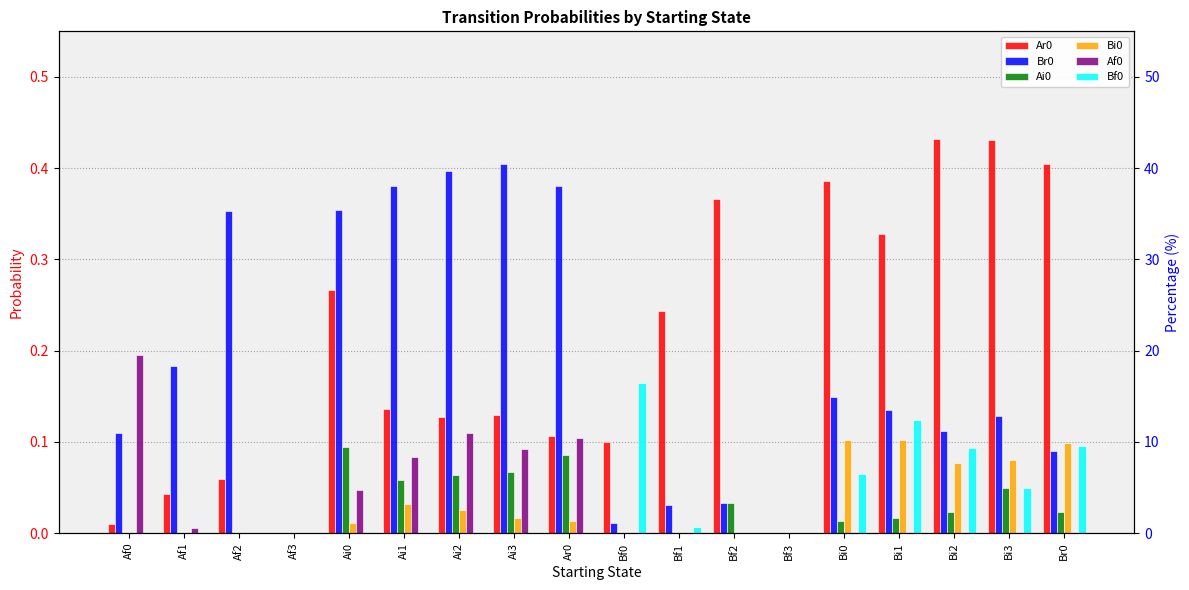

At which category does the chart reach its minimum across all series?

Af3